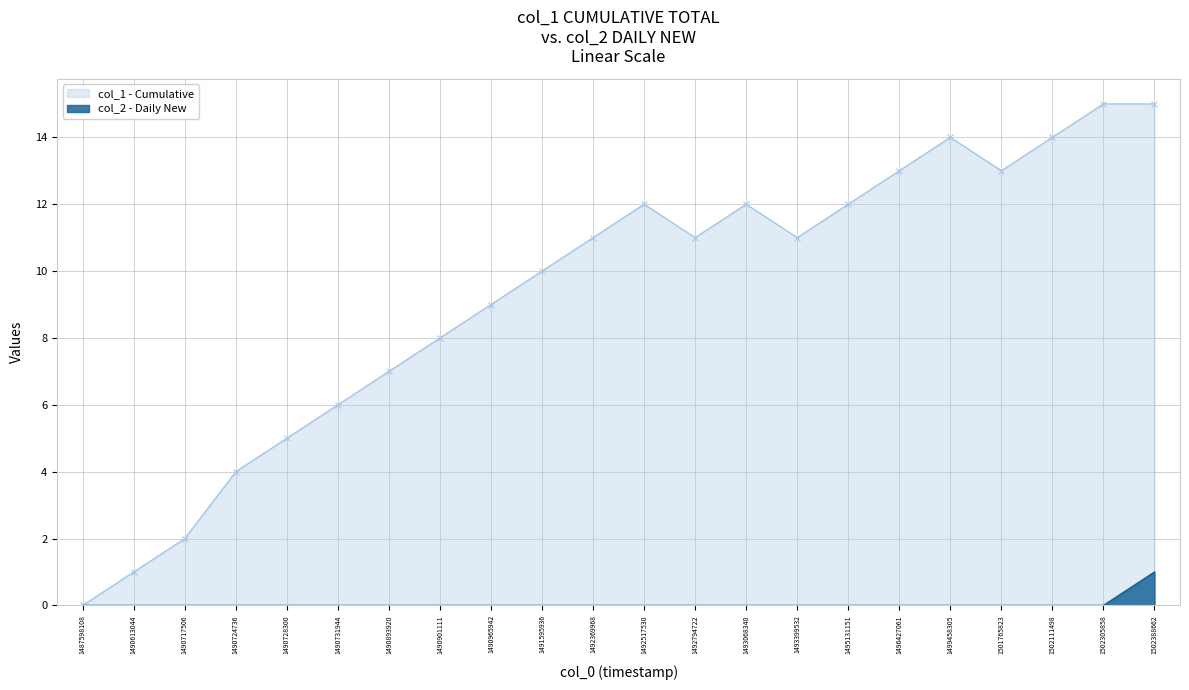

Is it true that col_2 equals 0 at 1496427061?

True